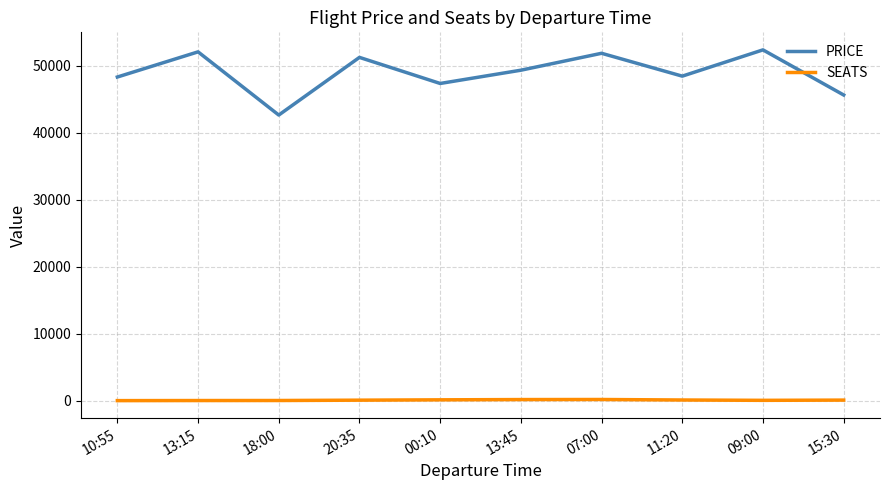

What is the lowest value of the PRICE series?

42632